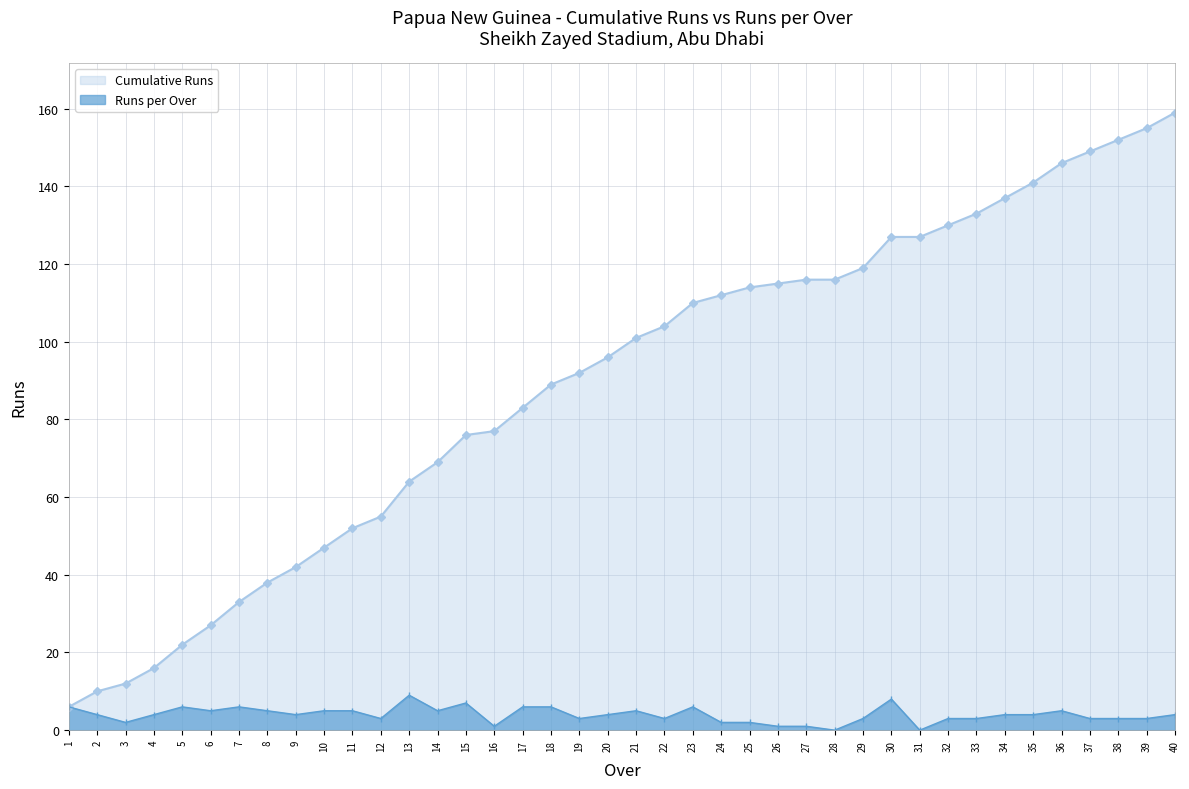

What is the difference between the Cumulative Runs values at 4 and 16?

61